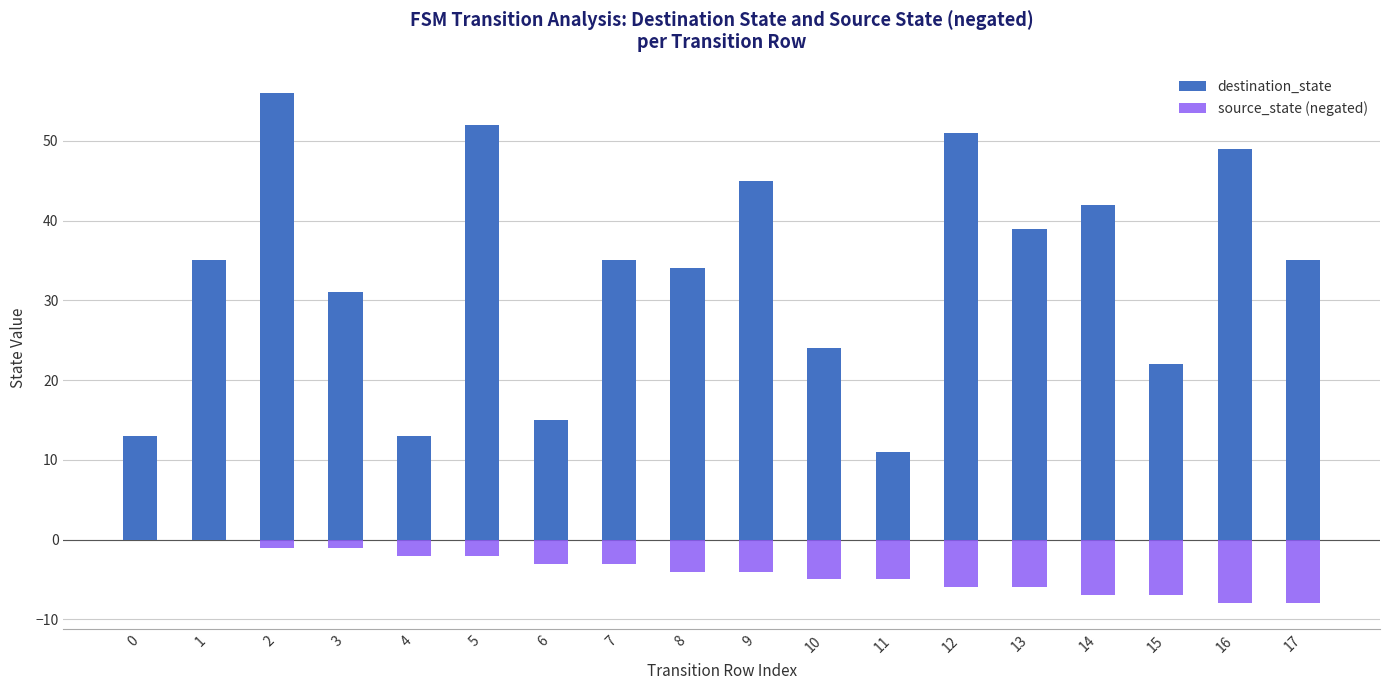

List the labels in order of destination_state value, largest first.

2, 5, 12, 16, 9, 14, 13, 1, 7, 17, 8, 3, 10, 15, 6, 0, 4, 11